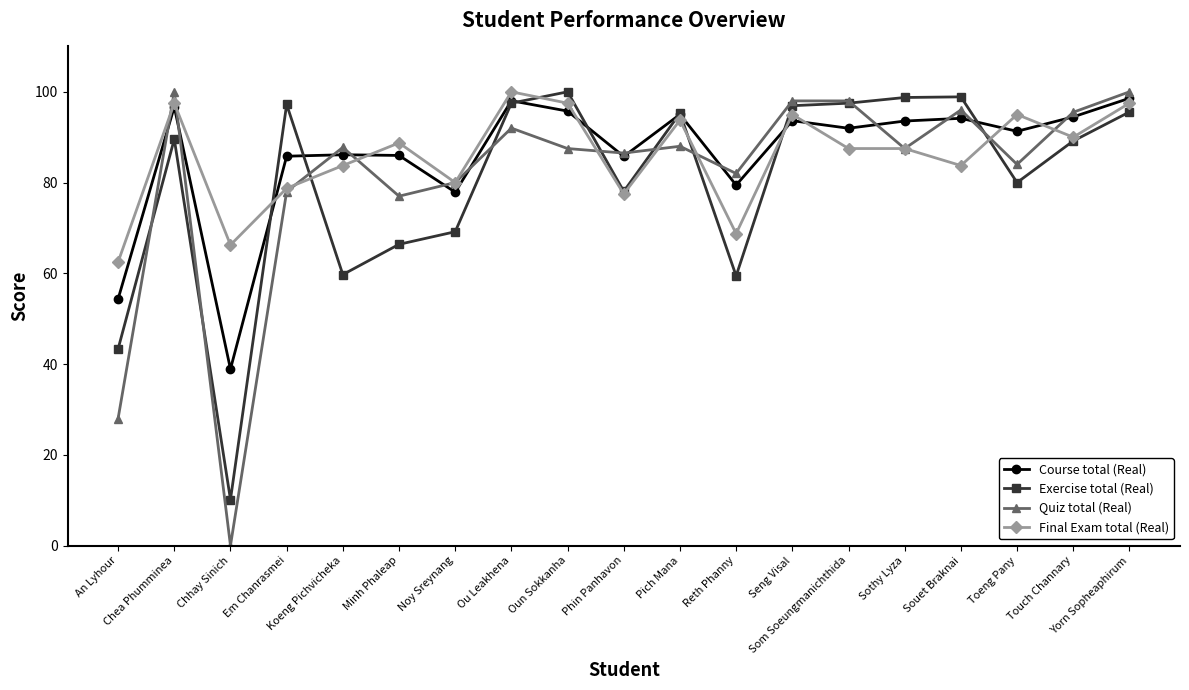

At which category is the sum across all series the highest?

Yorn Sopheaphirum